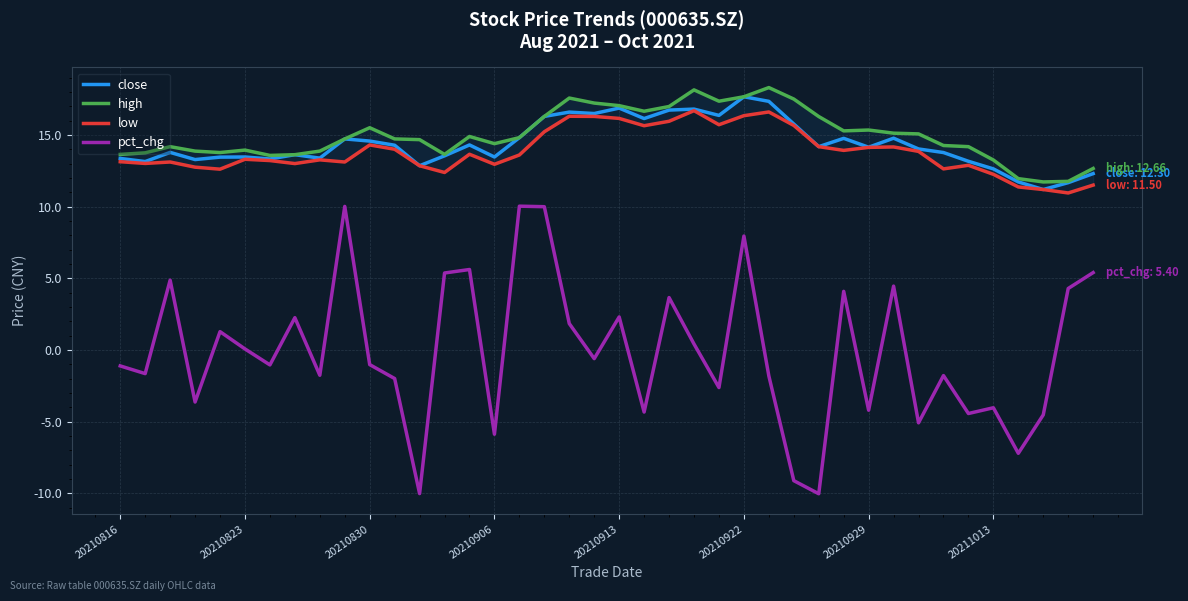

The value of high at 31 is 22.4. True or false?

False